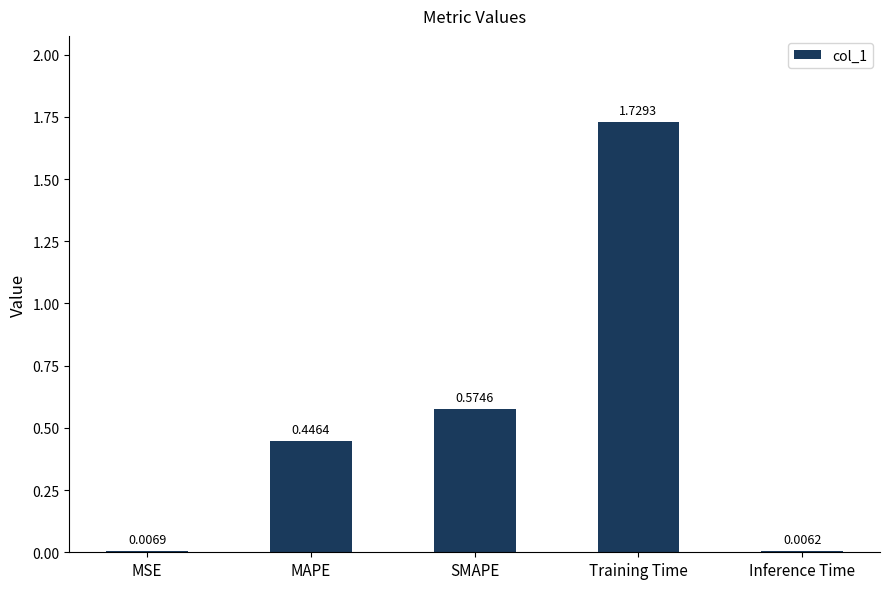

What is the change in value from MSE to Training Time?

+1.7